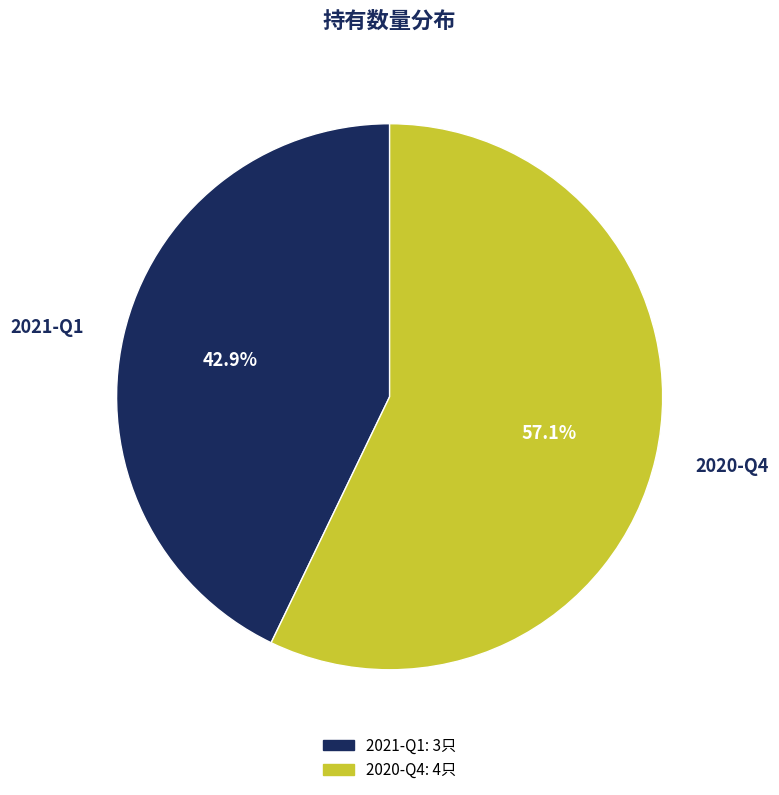

Rank the categories by value from lowest to highest.

2021-Q1, 2020-Q4